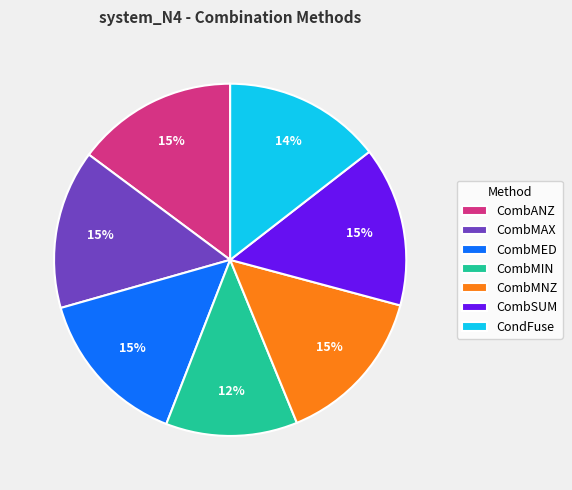

To the nearest percent, what percentage of the pie is CombMED?

15%